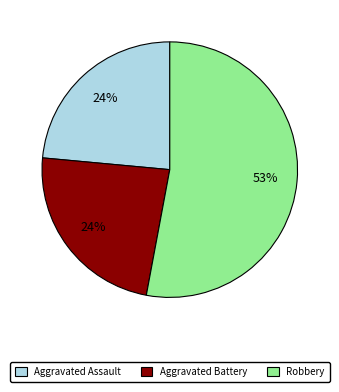

To the nearest percent, what is the difference between the largest and smallest slice percentages?

29%